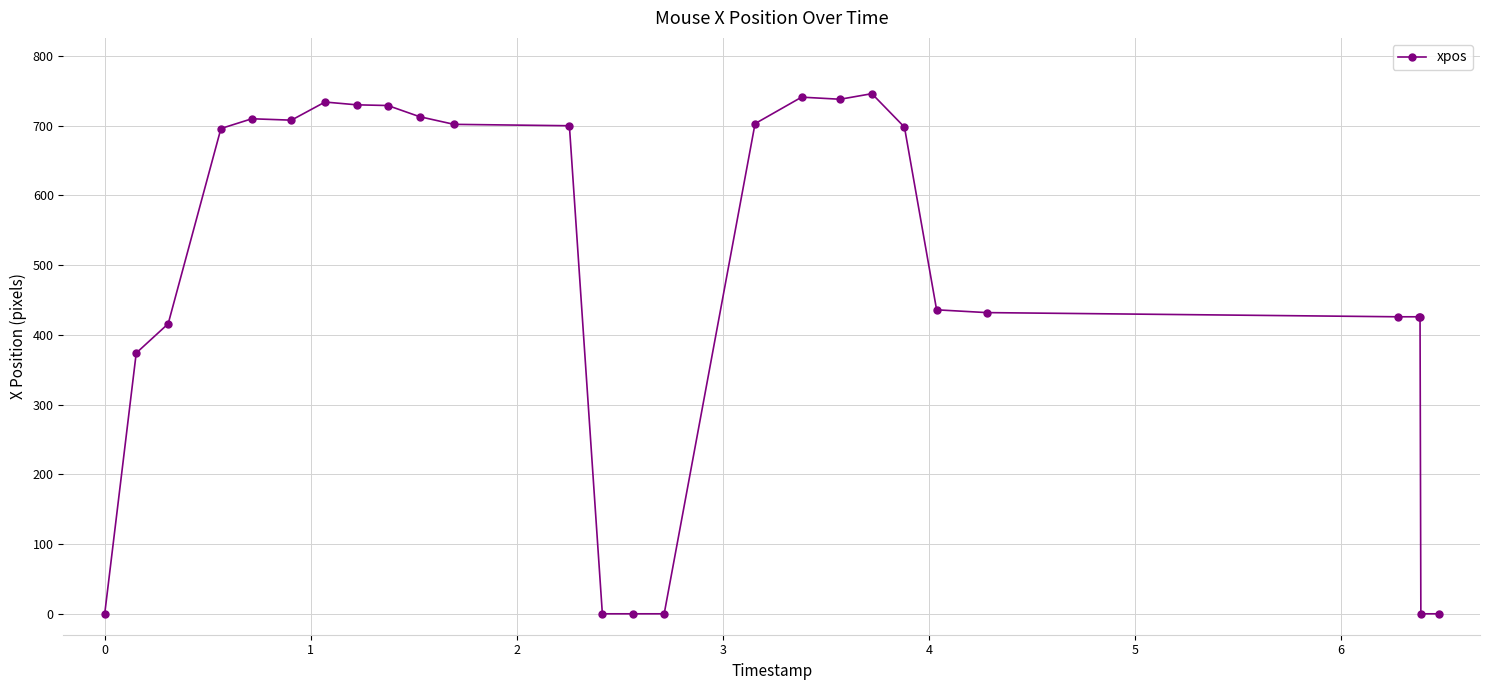

What is the difference between the second highest and minimum values?

741